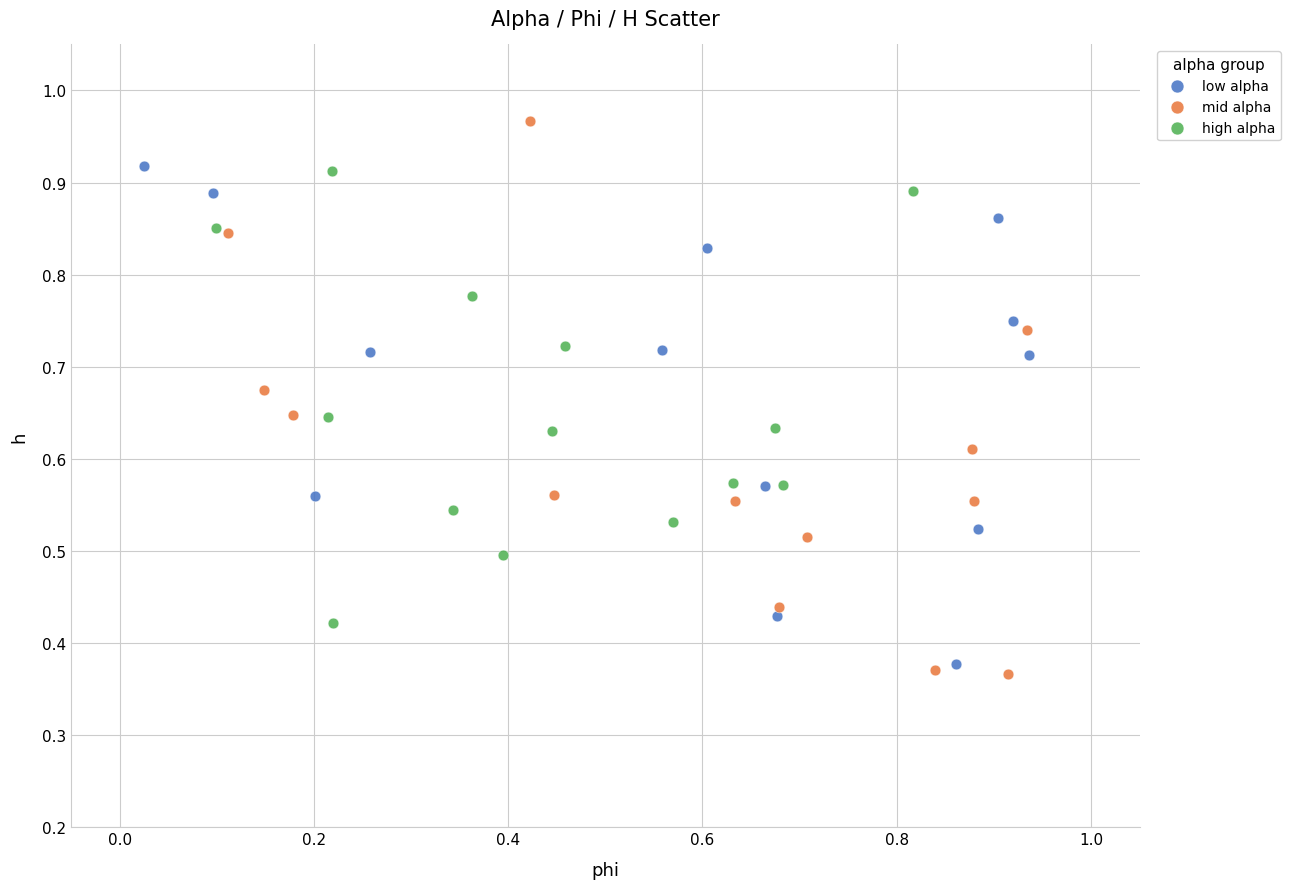

Which series has the widest spread of Y values?

mid alpha